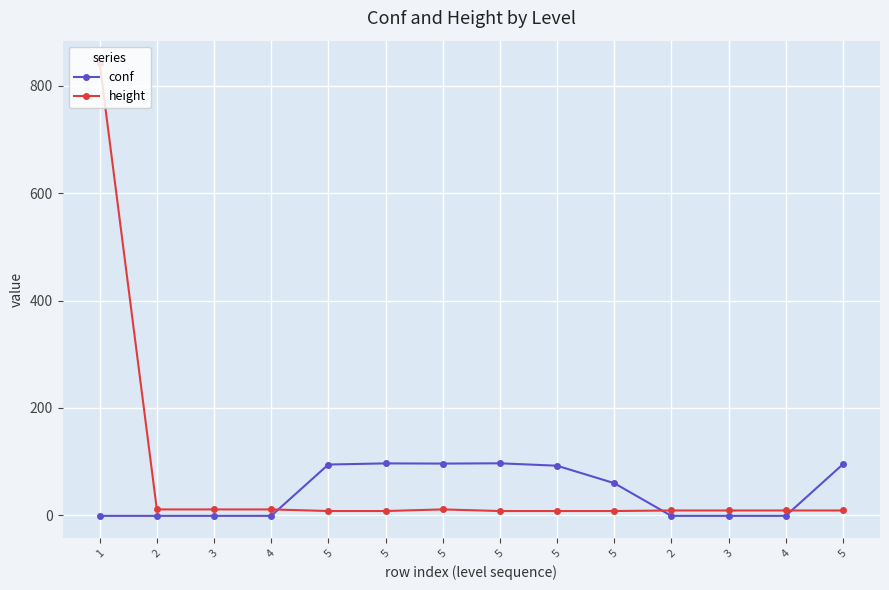

True or false: height has more than 0 points higher than both neighbors.

True